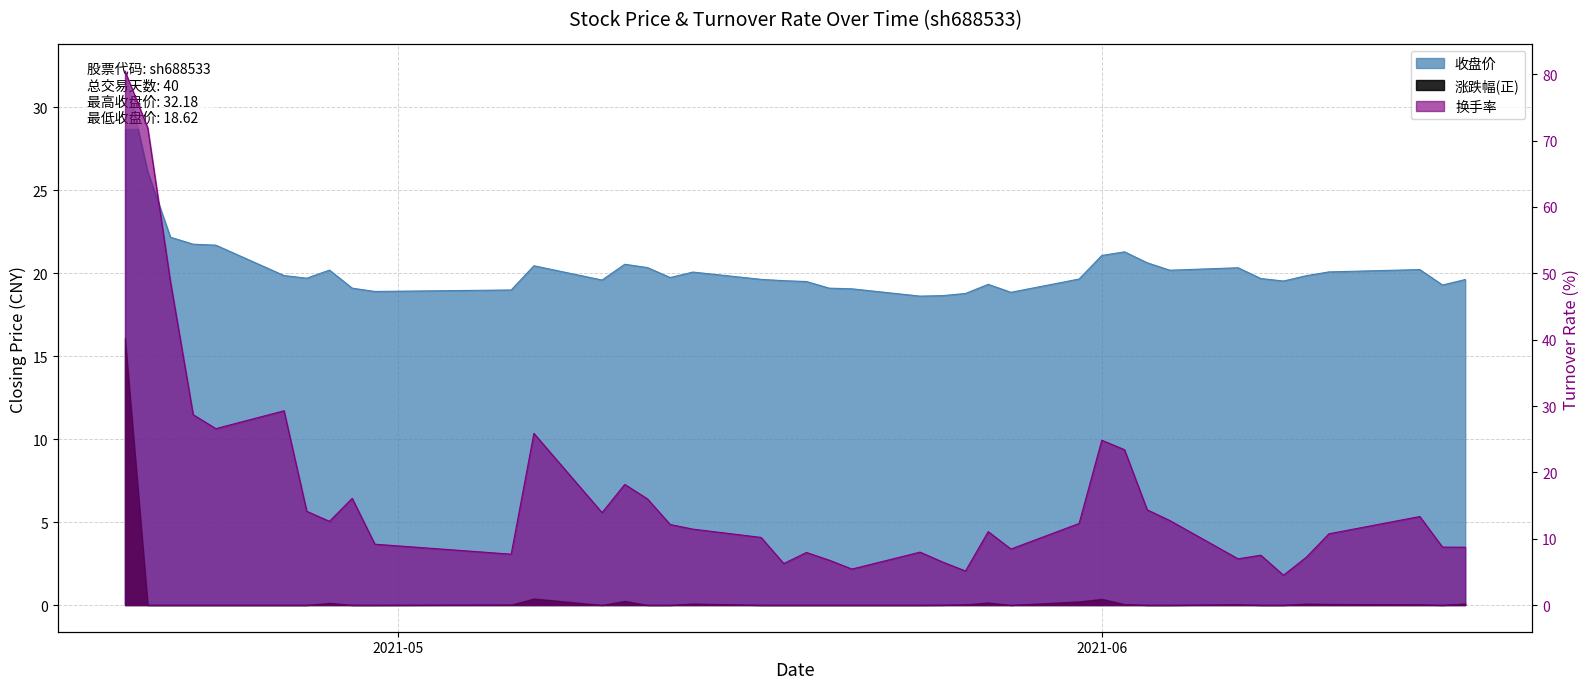

How many interior local peaks does the 收盘价 series have?

8